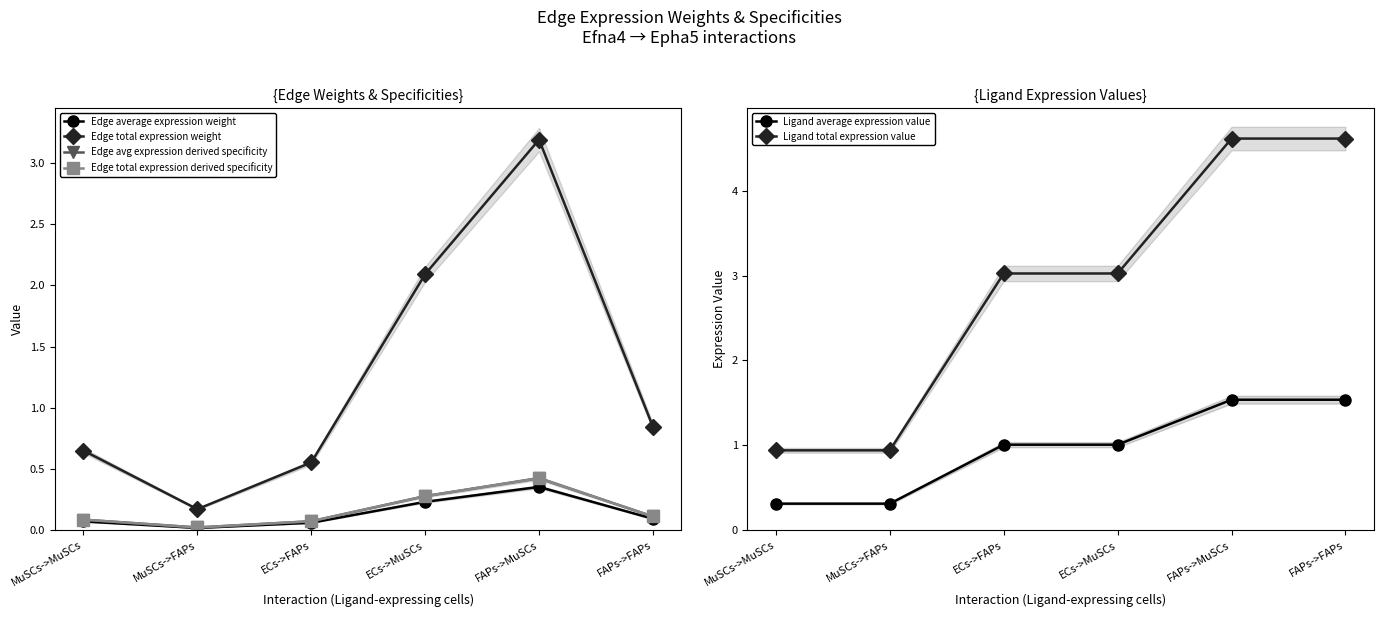

Between MuSCs->MuSCs and FAPs->FAPs, which is larger?

FAPs->FAPs